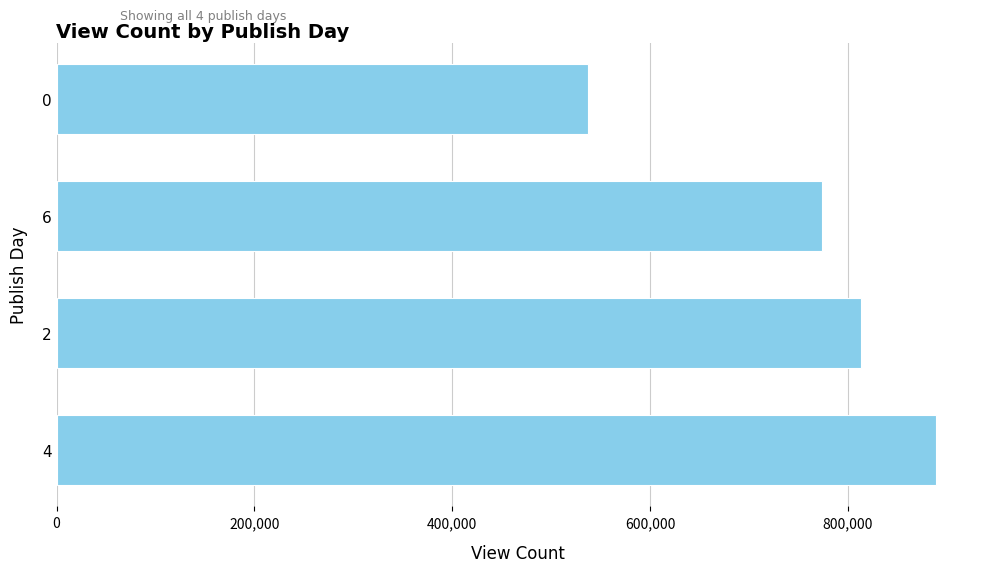

True or false: the data shows 537443.0 at 0.

True